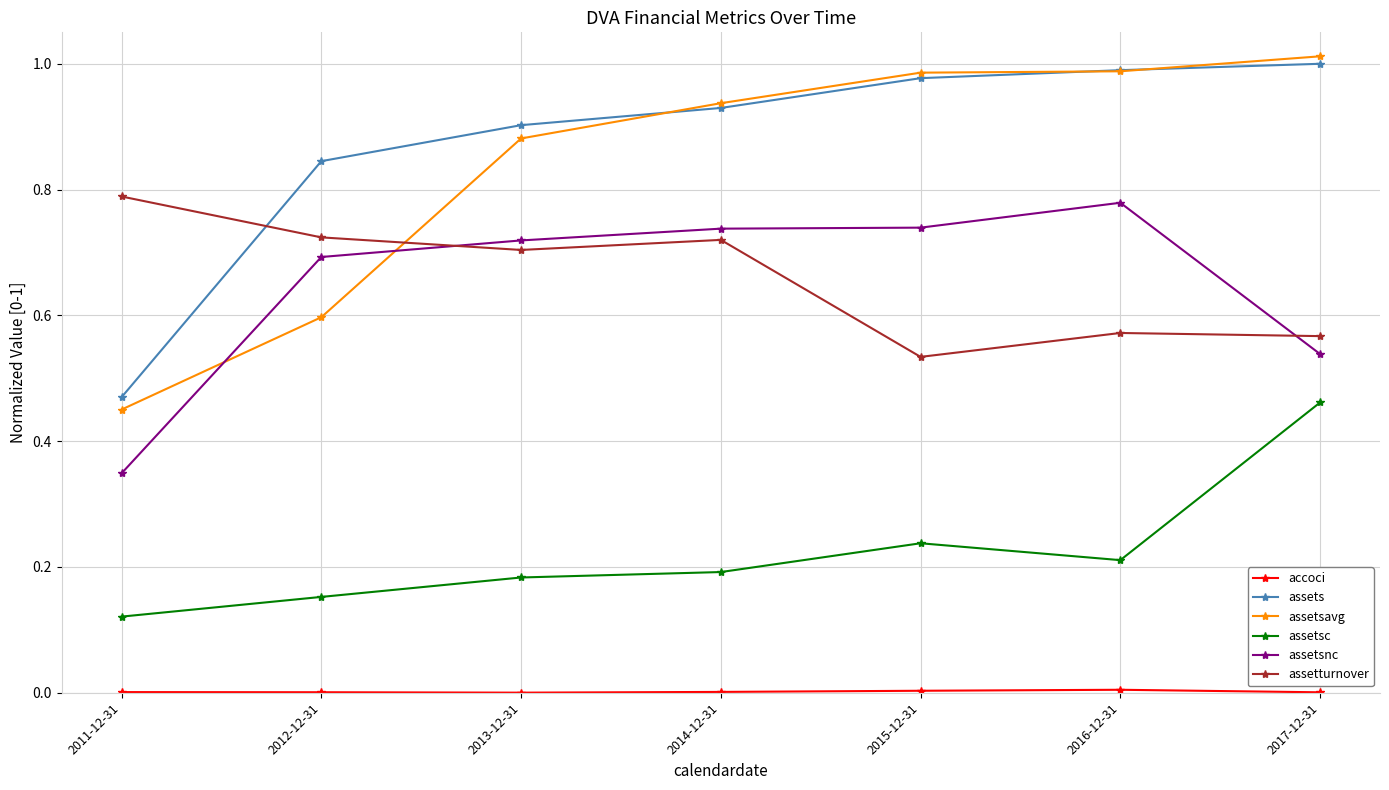

Which series has the largest range (max minus min)?

assetsavg